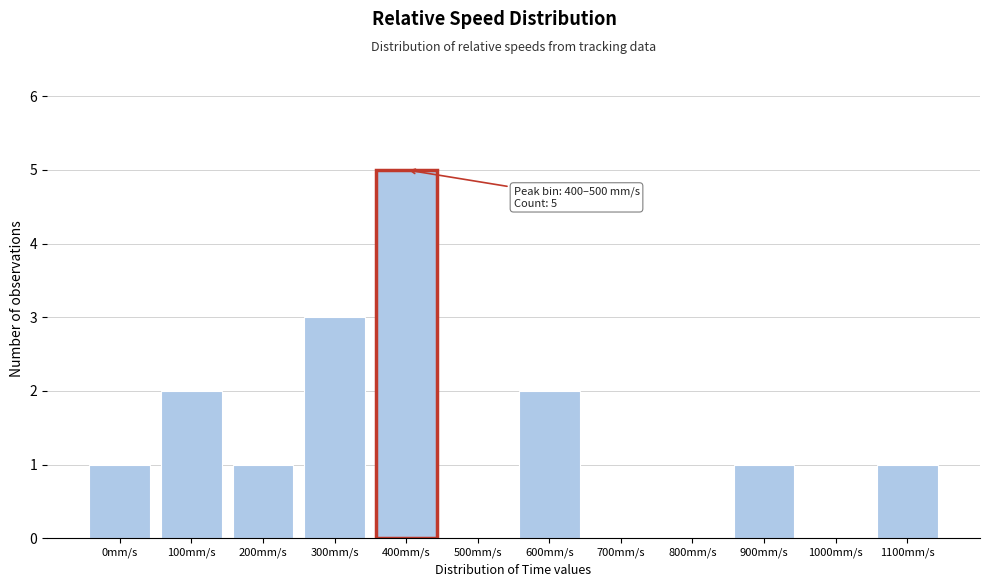

Reading right to left, what are all the values shown in this chart?

1100mm/s=1	1000mm/s=0	900mm/s=1	800mm/s=0	700mm/s=0	600mm/s=2	500mm/s=0	400mm/s=5	300mm/s=3	200mm/s=1	100mm/s=2	0mm/s=1